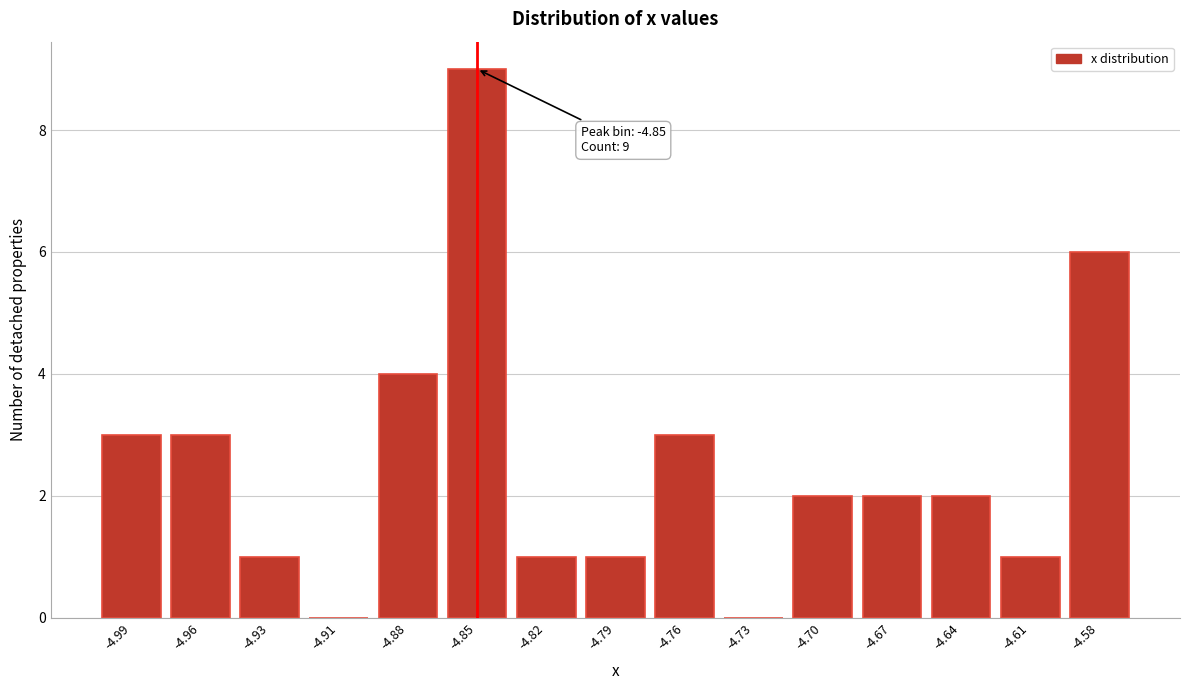

Reading left to right, what are all the values shown in this chart?

-4.99=3	-4.96=3	-4.93=1	-4.91=0	-4.88=4	-4.85=9	-4.82=1	-4.79=1	-4.76=3	-4.73=0	-4.70=2	-4.67=2	-4.64=2	-4.61=1	-4.58=6